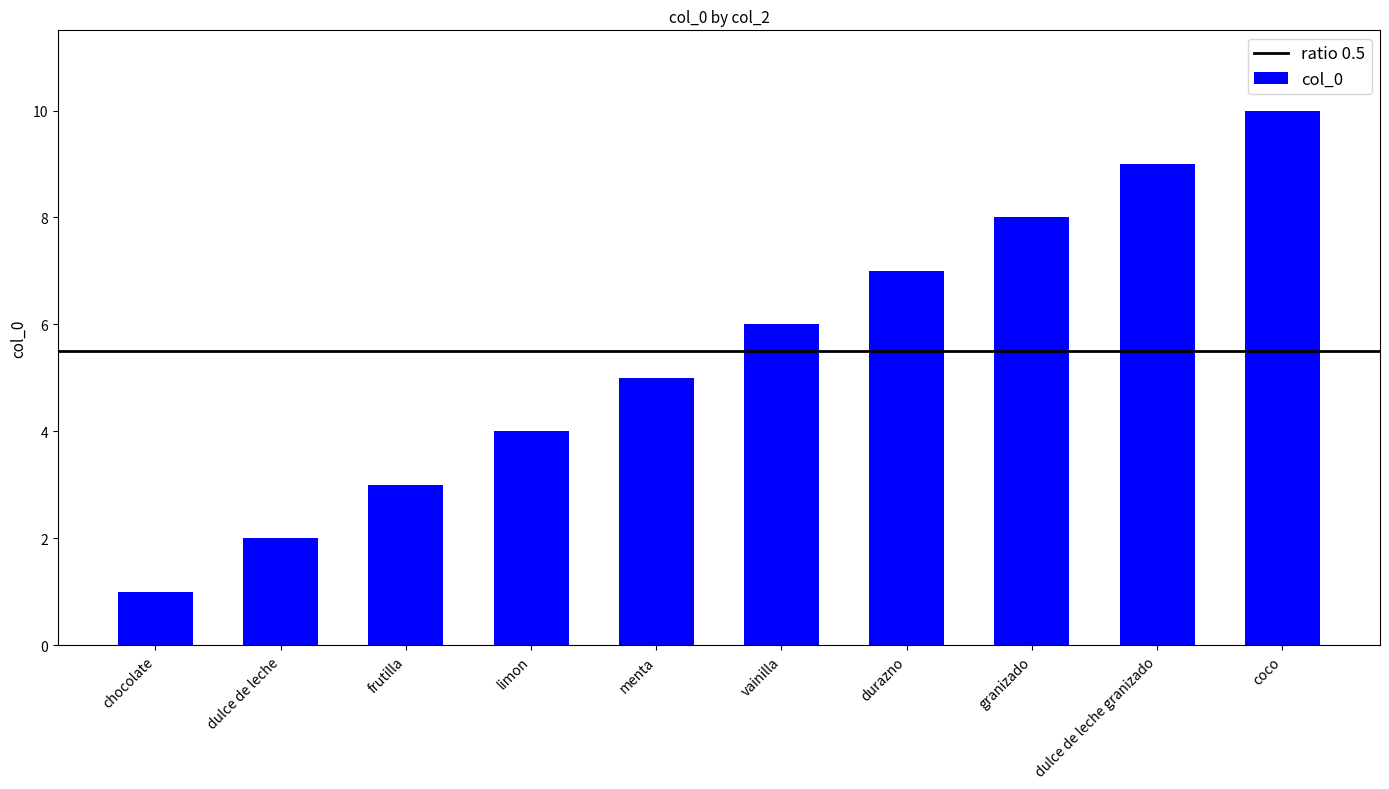

Where is the data nearest to the value 5?

menta